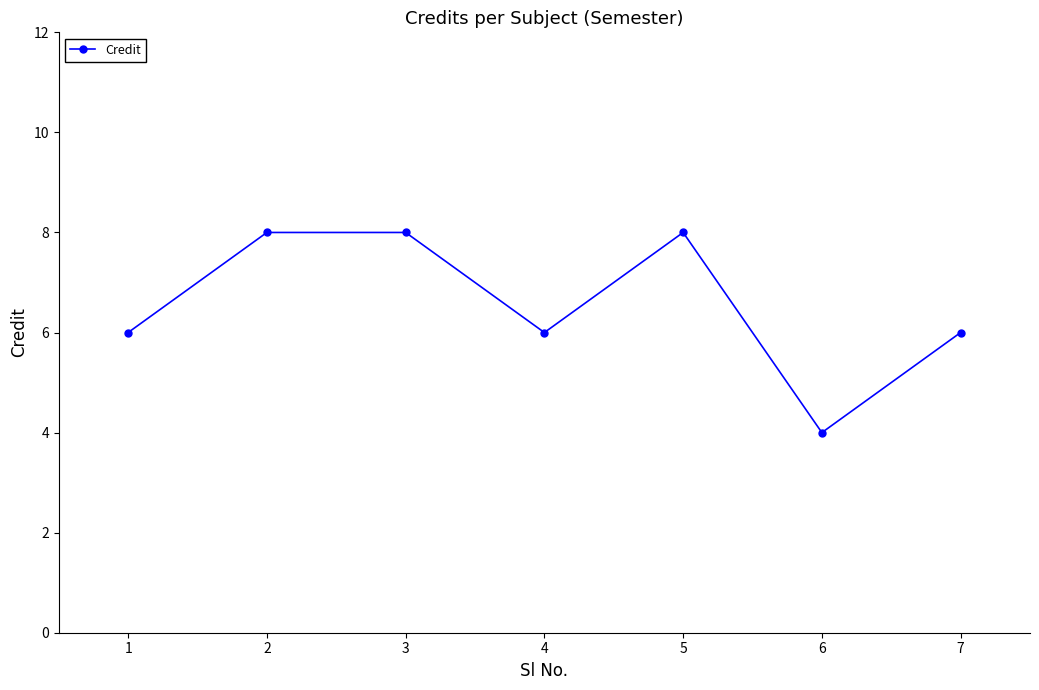

Does the chart display data point markers on the line(s)?

Yes